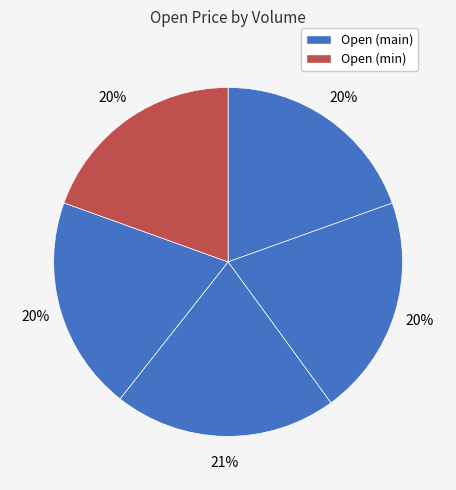

How many slices are in this pie chart?

5